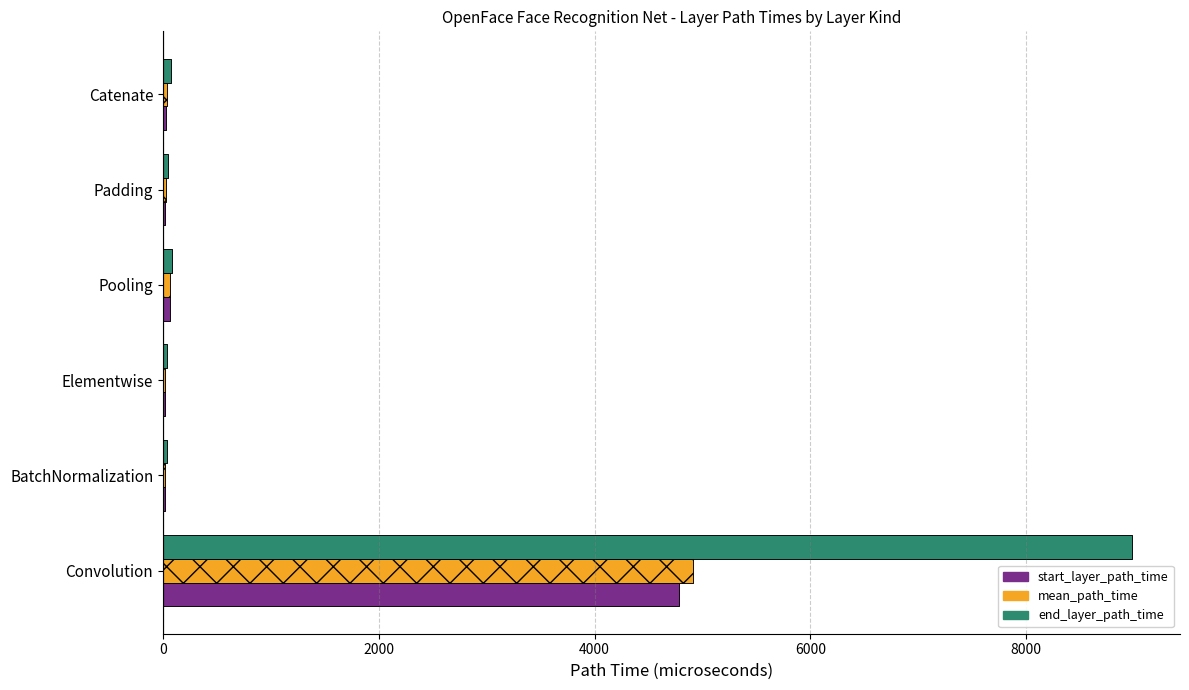

Reading left to right, extract all data points from this chart.

start_layer_path_time: 4785.0	21.0	20.0	61.0	23.0	32.0
mean_path_time: 4911.7	22.0	20.4	62.0	23.4	33.1
end_layer_path_time: 8976.0	41.0	35.0	80.0	47.0	70.0